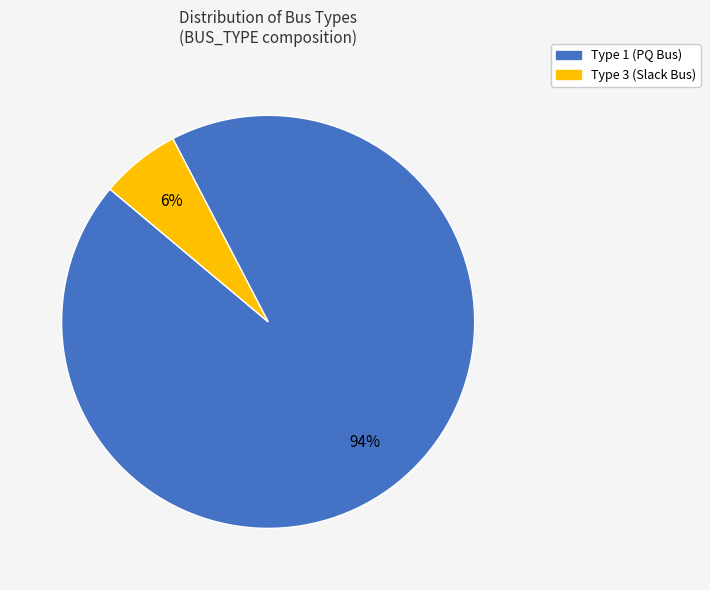

To the nearest percent, what is the average slice percentage?

50%